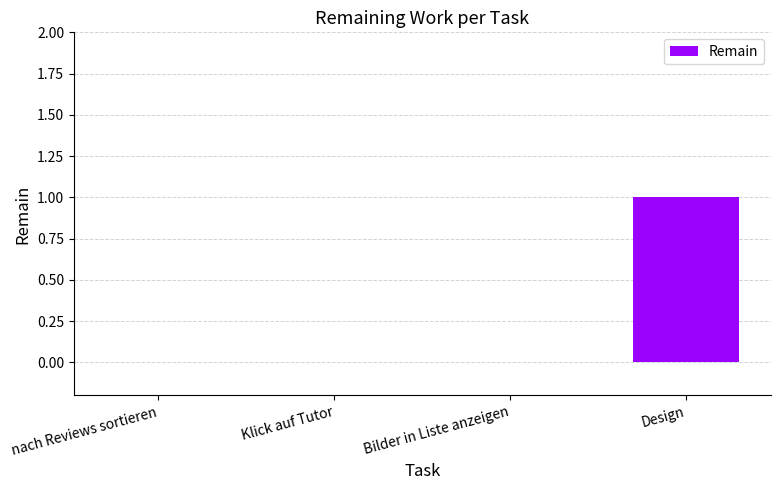

Which category has the highest value across all series?

Design